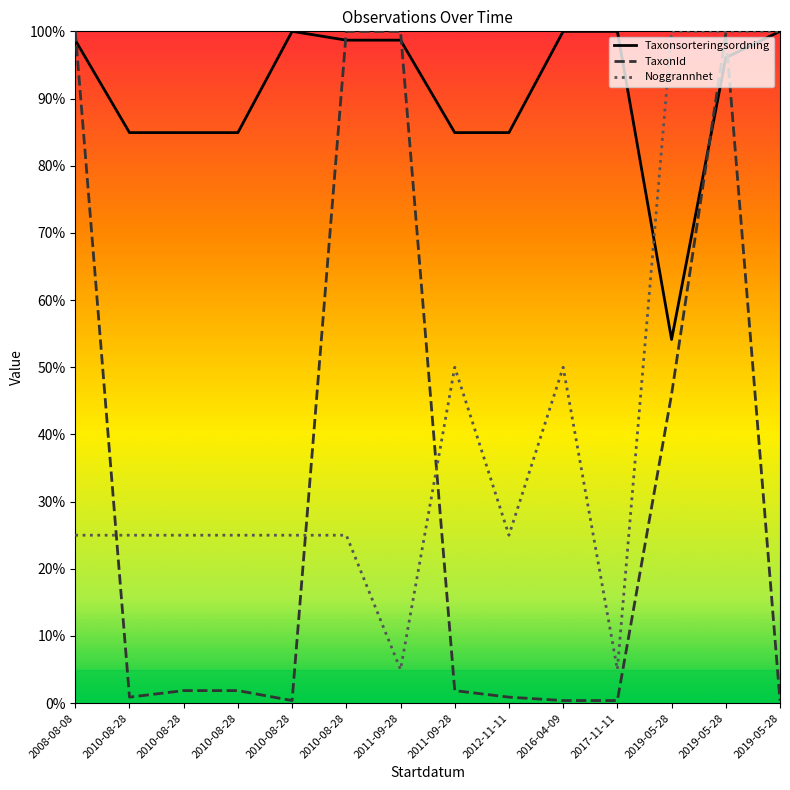

What are all the series names shown in the legend?

Taxonsorteringsordning, TaxonId, Noggrannhet